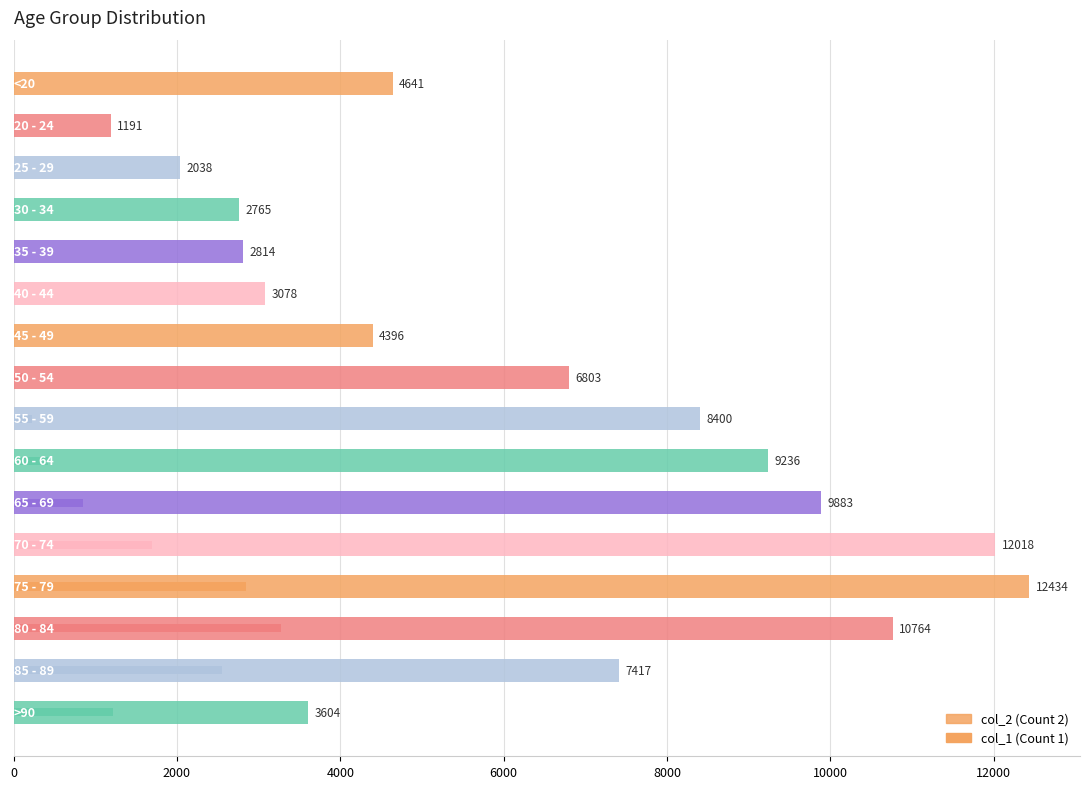

Reading left to right, list all the values displayed in this chart.

col_2: 4641	1191	2038	2765	2814	3078	4396	6803	8400	9236	9883	12018	12434	10764	7417	3604
col_1: 18	4	3	17	18	24	47	126	227	426	850	1690	2848	3273	2548	1224